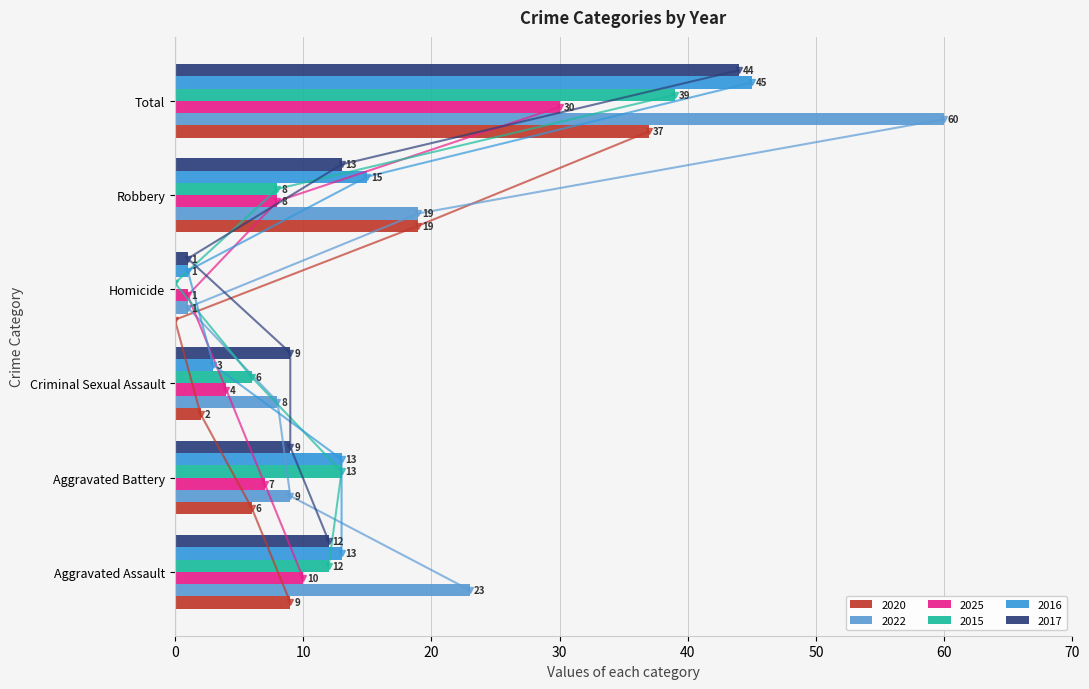

How many data points in 2022 are less than 19?

3